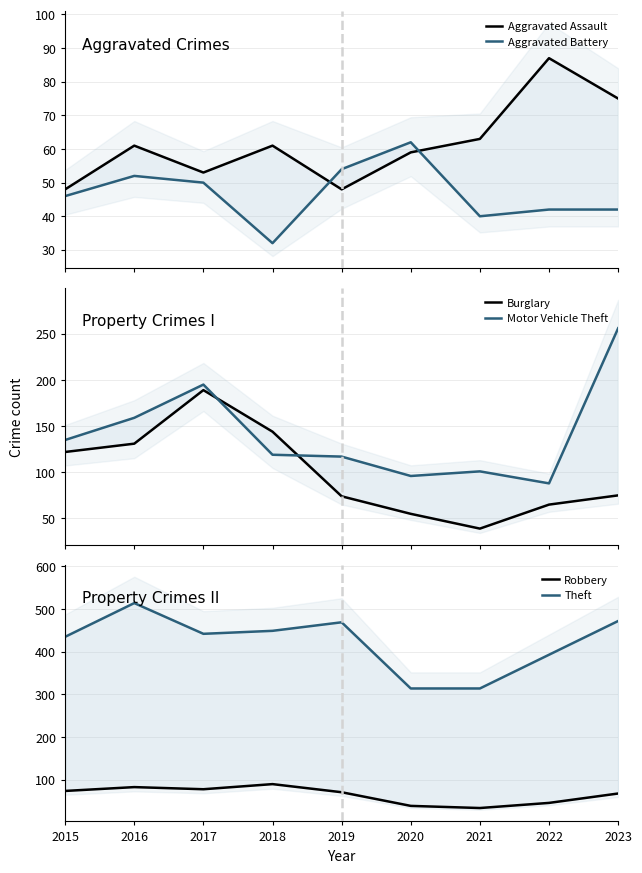

Which series has the largest range (max minus min)?

Theft